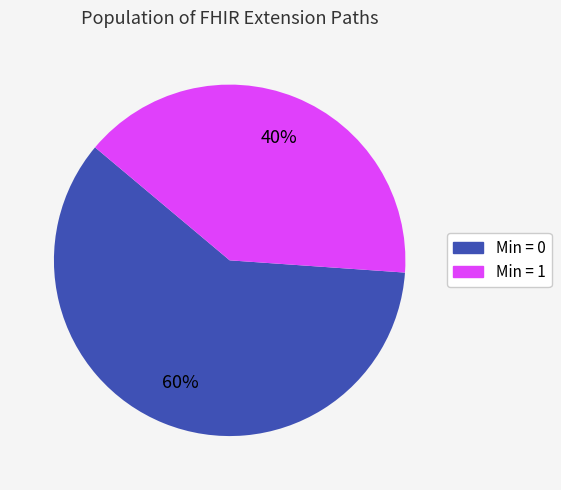

To the nearest percent, what is the difference between the largest and smallest slice percentages?

20%